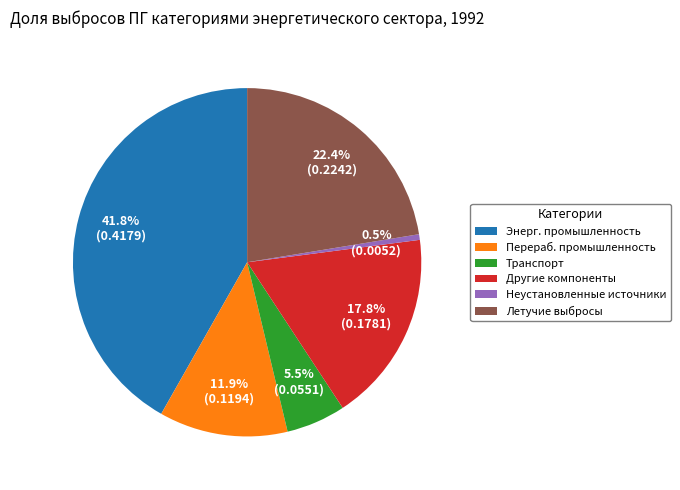

How much of the chart is everything except Летучие выбросы?

77.6%